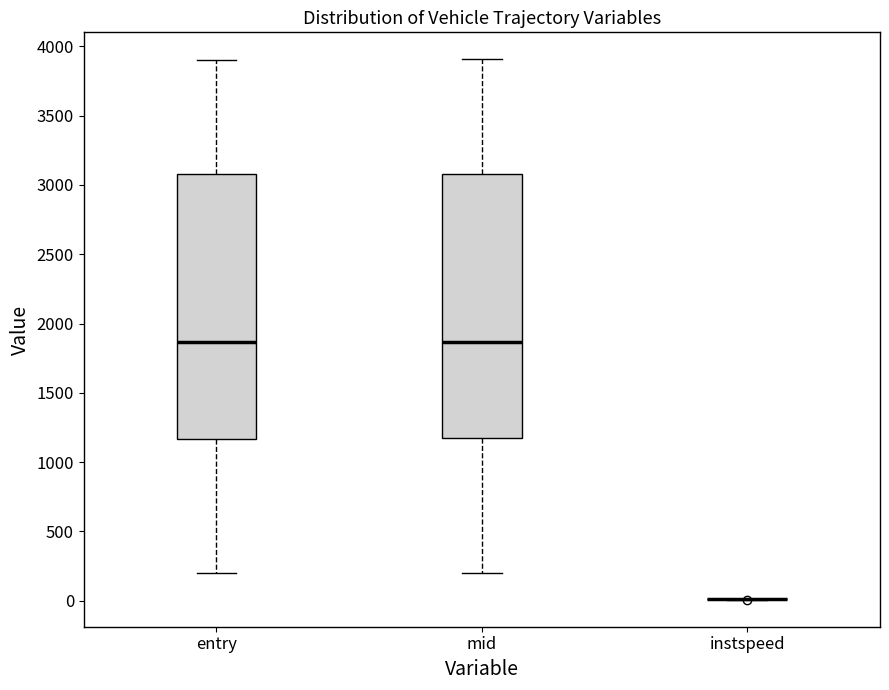

Reading left to right, transcribe this box plot: for each box, give where its median line is, the range the box spans, and where its two whiskers end, as read against the y-axis. The values are not printed on the chart, so give them approximately, as read against the axis.

entry: median 1850, box 1150 to 3100, whiskers 200 to 3900
mid: median 1850, box 1150 to 3100, whiskers 200 to 3900
instspeed: box collapsed to a line at 0, whiskers 0 to 0